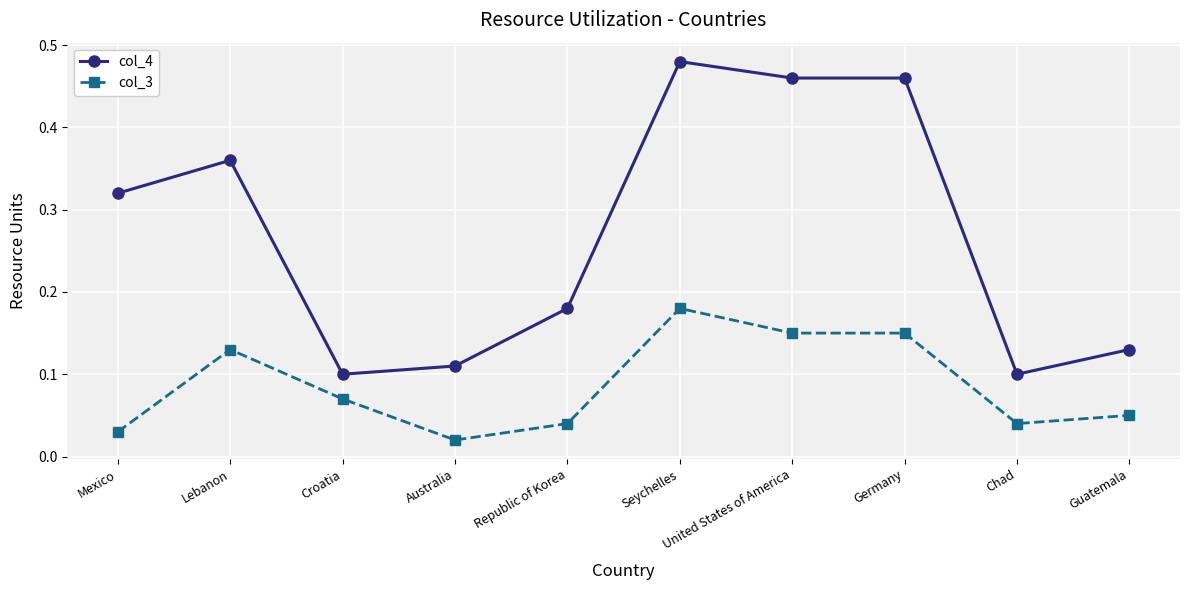

Is it true that col_4 equals 0.1 at Chad?

True